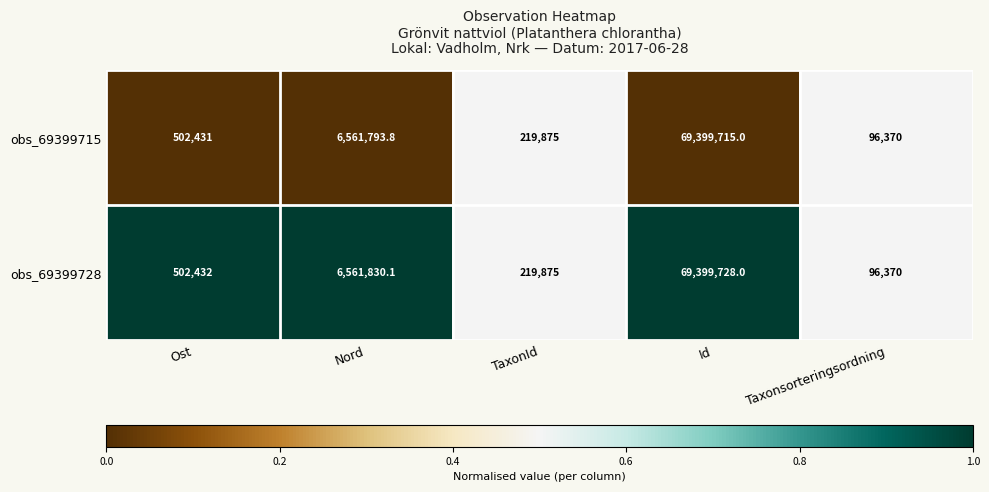

List the series in order of their overall mean, highest first.

obs_69399728, obs_69399715